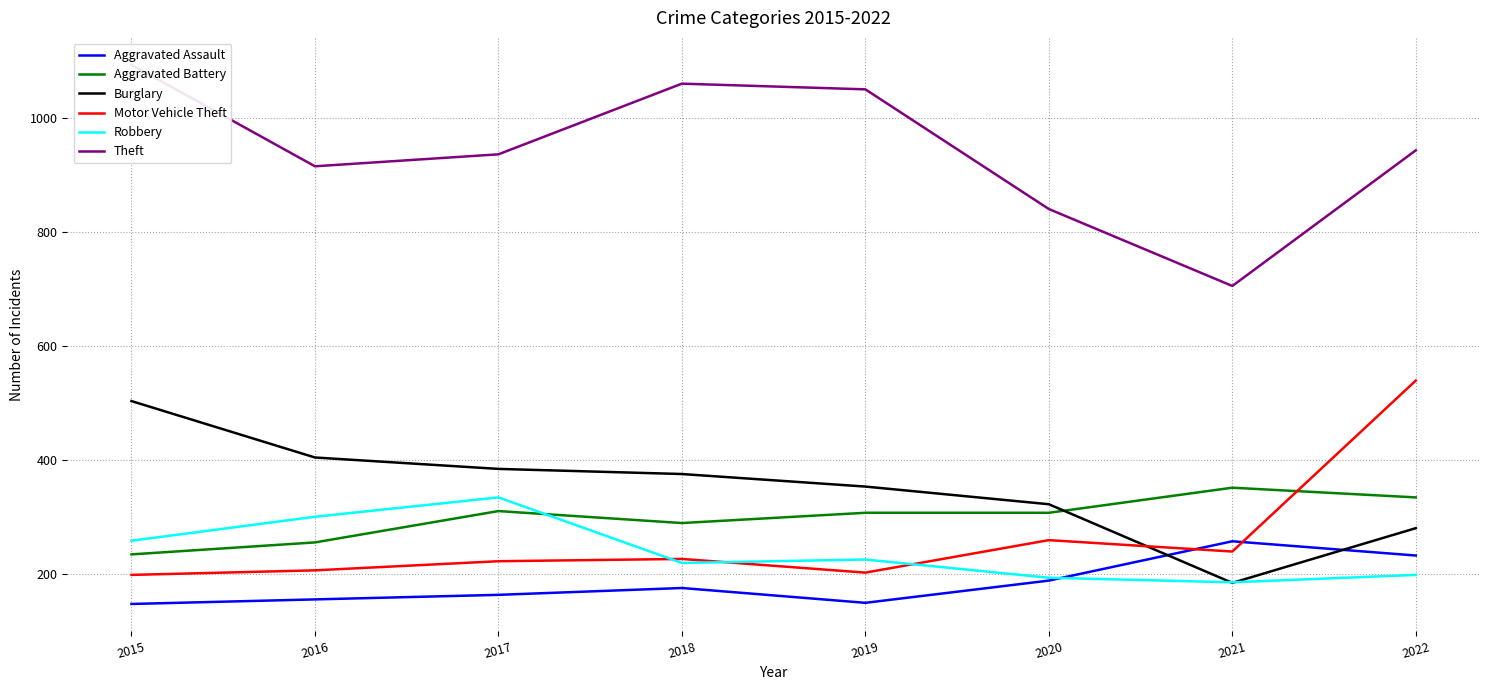

What is the difference between the second highest and minimum values in the Aggravated Battery series?

100